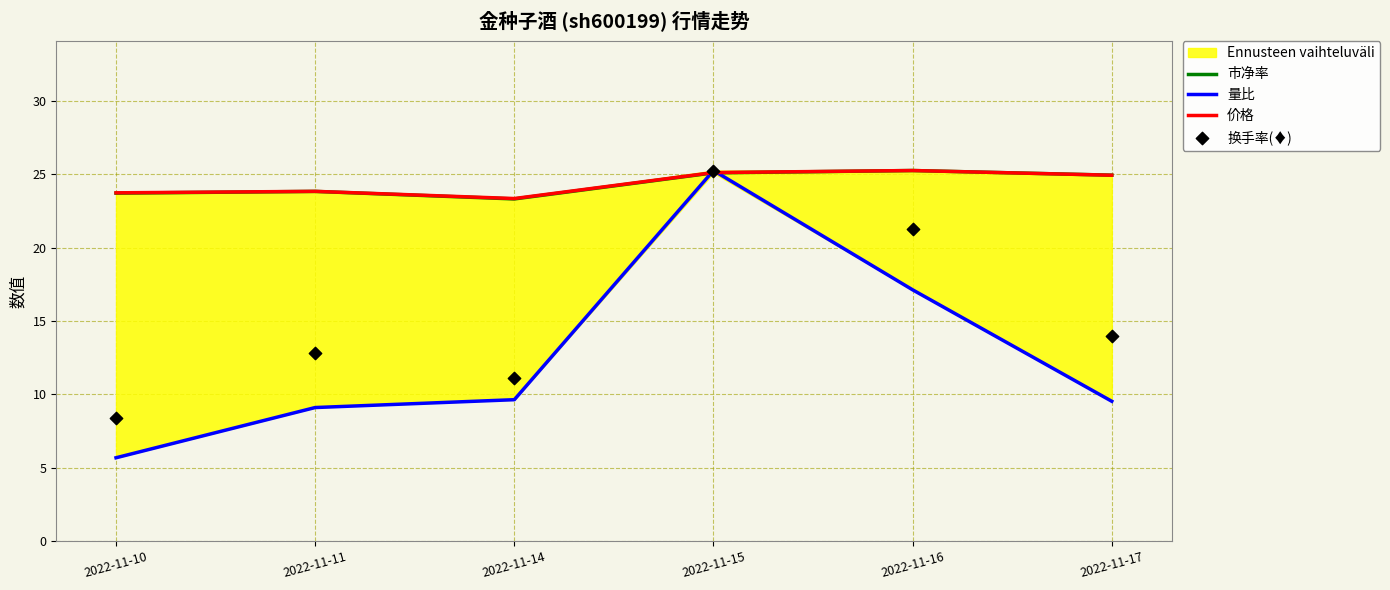

At which category is the sum across all series the highest?

2022-11-15